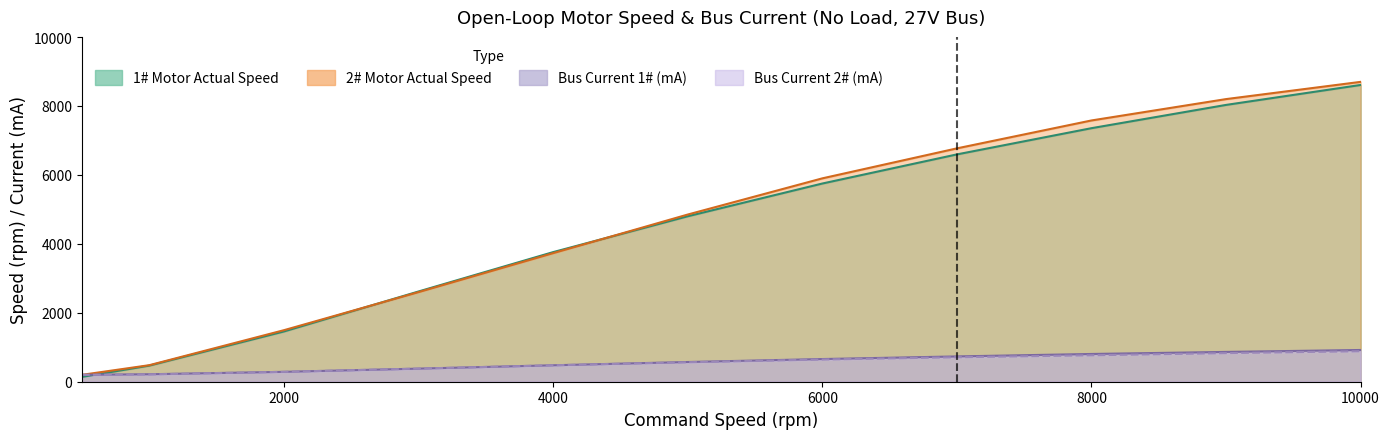

At how many categories does at least one series exceed 4630?

6